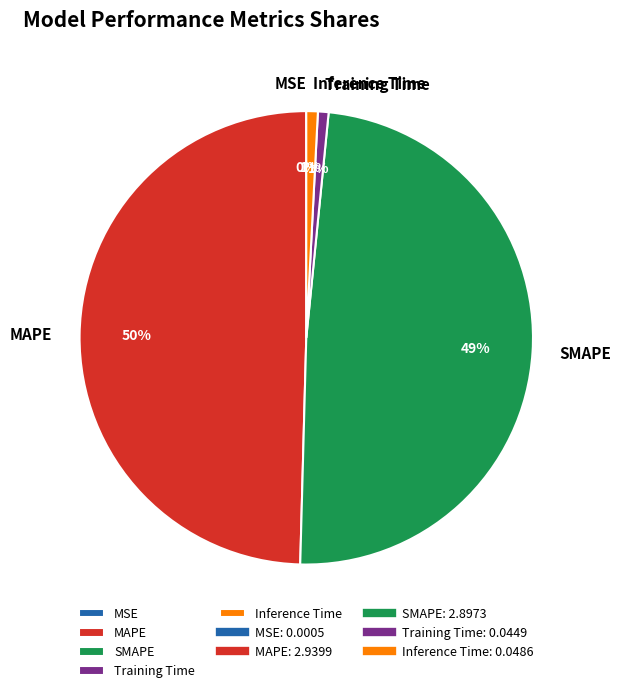

Is the sum of Inference Time and MAPE greater than half?

Yes